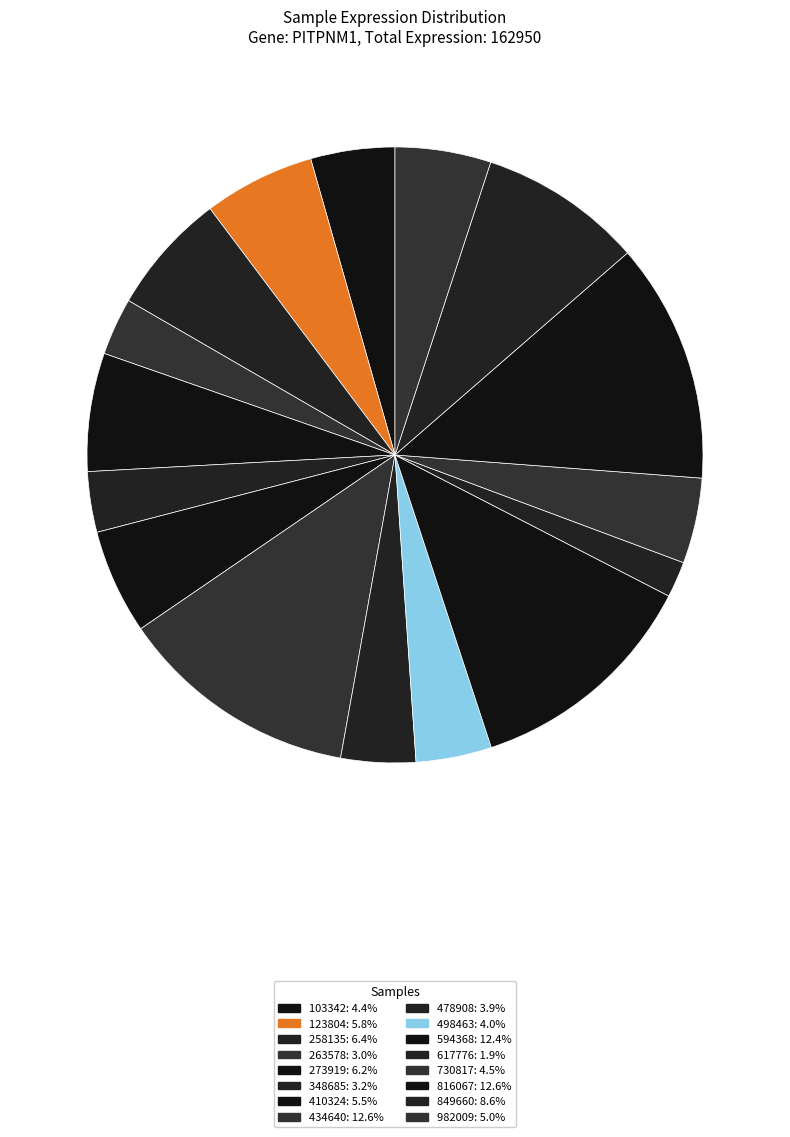

True or false: 273919 accounts for 6% of the total.

True